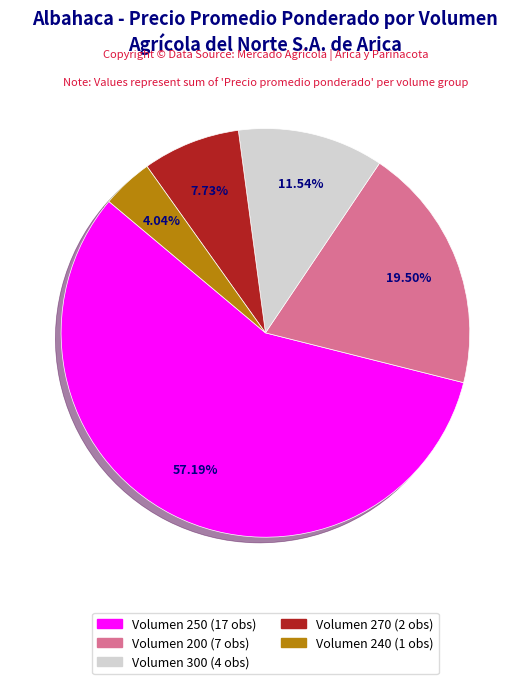

How many slices are in this pie chart?

5